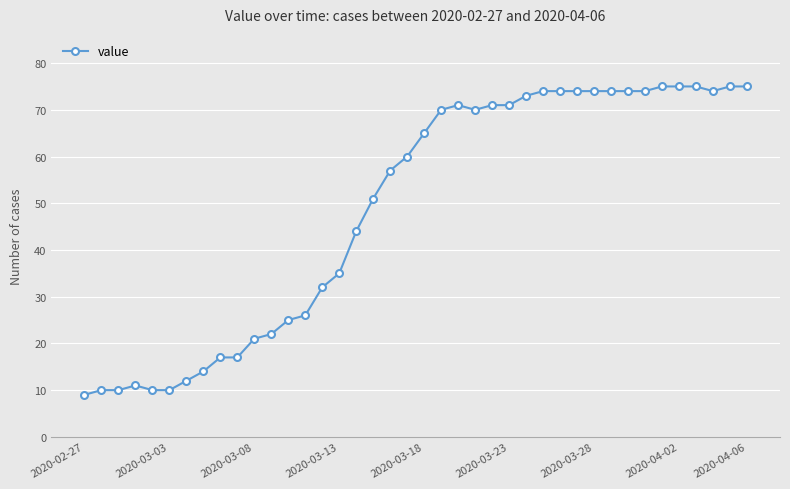

What is the minimum value shown in the chart?

9